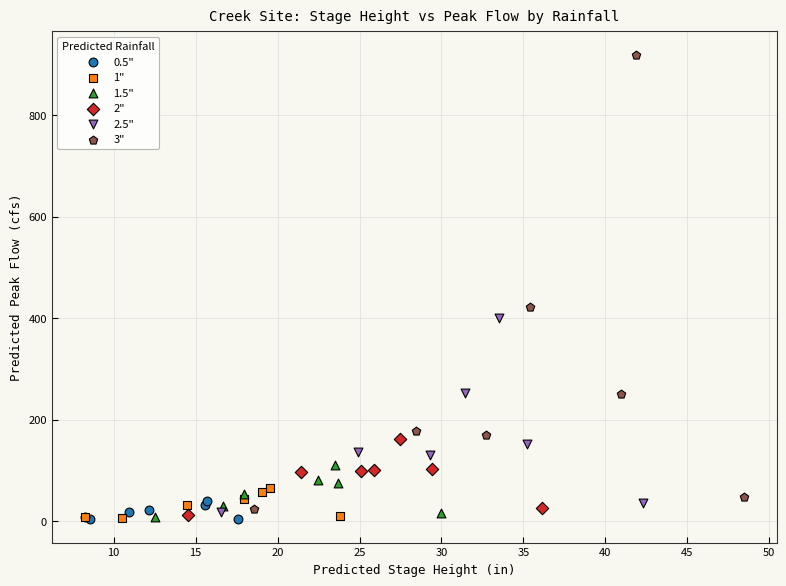

What are all the series names shown in the legend?

0.5", 1", 1.5", 2", 2.5", 3"